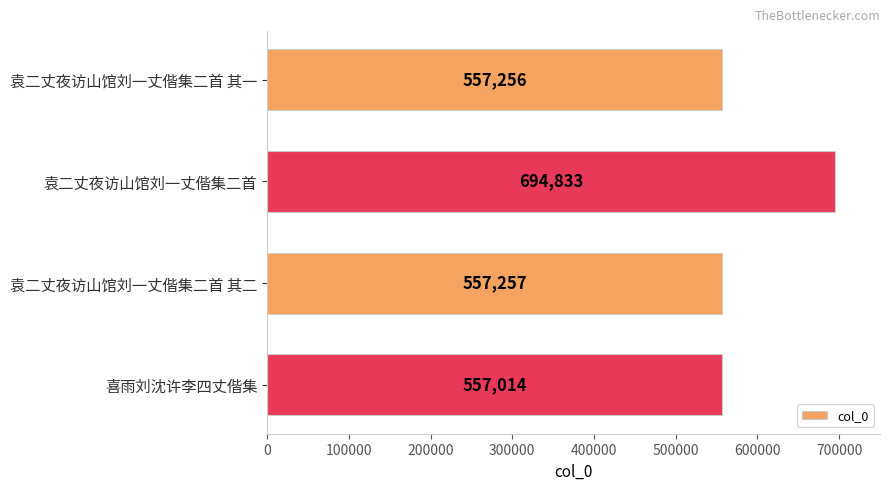

What is the difference between the second highest and second lowest values?

1